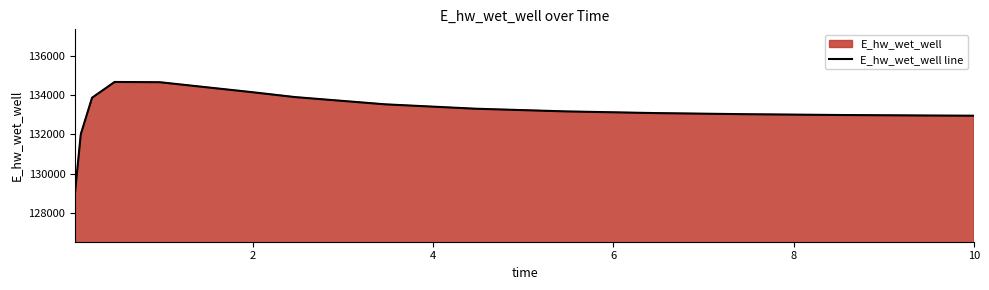

What is the smallest value displayed?

129092.0